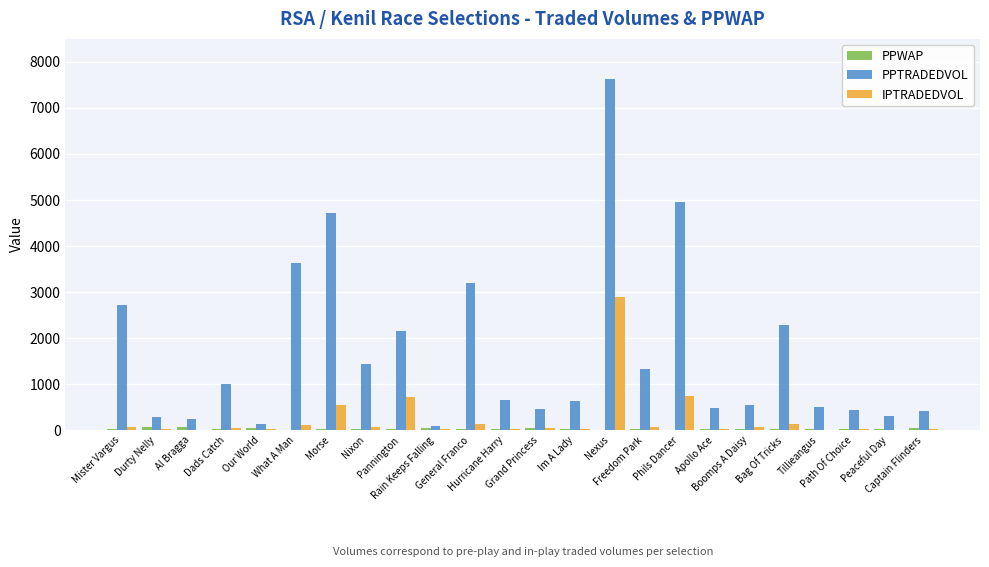

What is the greatest value displayed?

7611.1